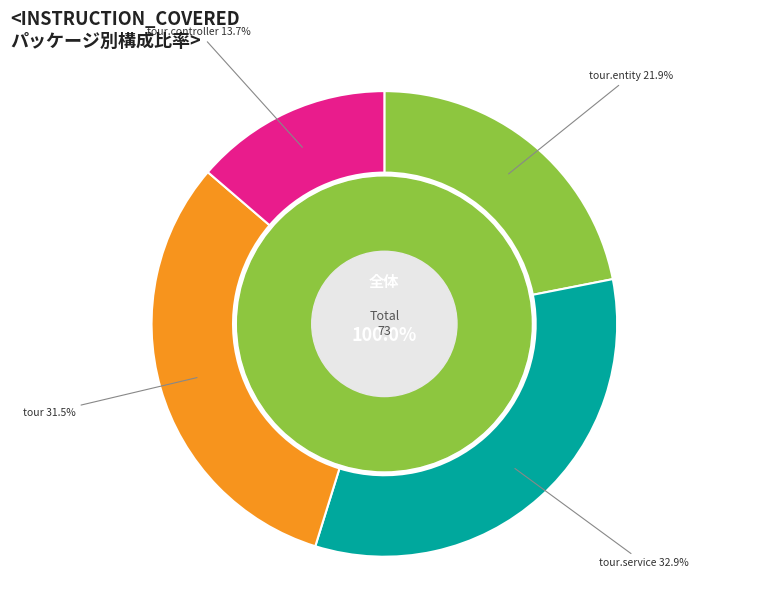

Approximately how many times larger is the value at com.publicissapient.tour.service compared to com.publicissapient.tour.controller?

2.4